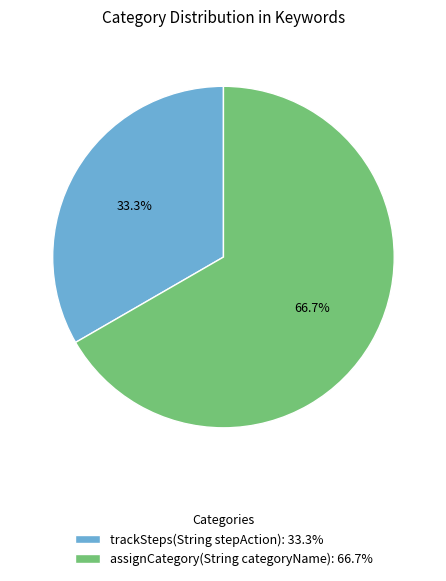

Between trackSteps(String stepAction) and assignCategory(String categoryName), which is larger?

assignCategory(String categoryName)